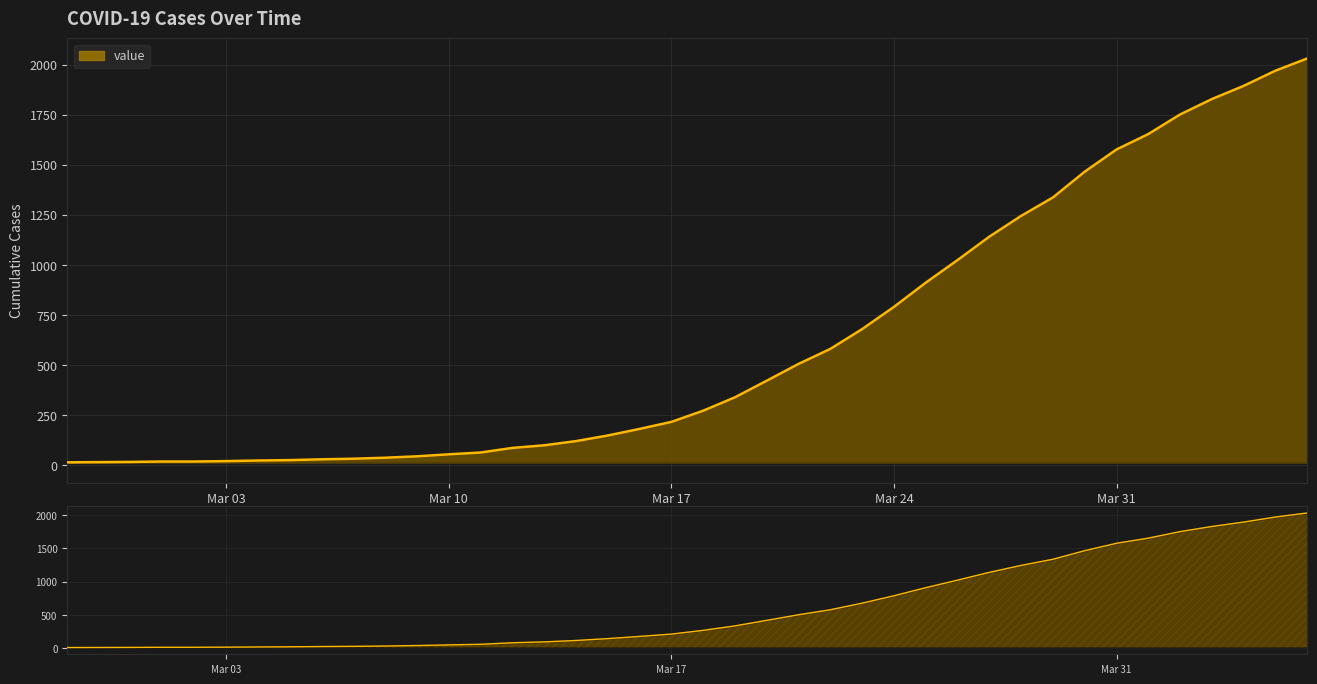

What is the average value?

616